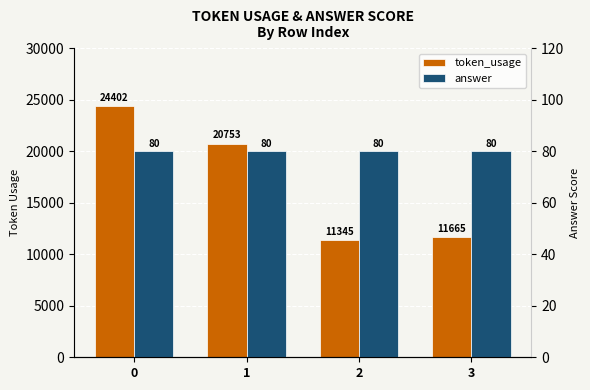

How many groups of bars are there?

4